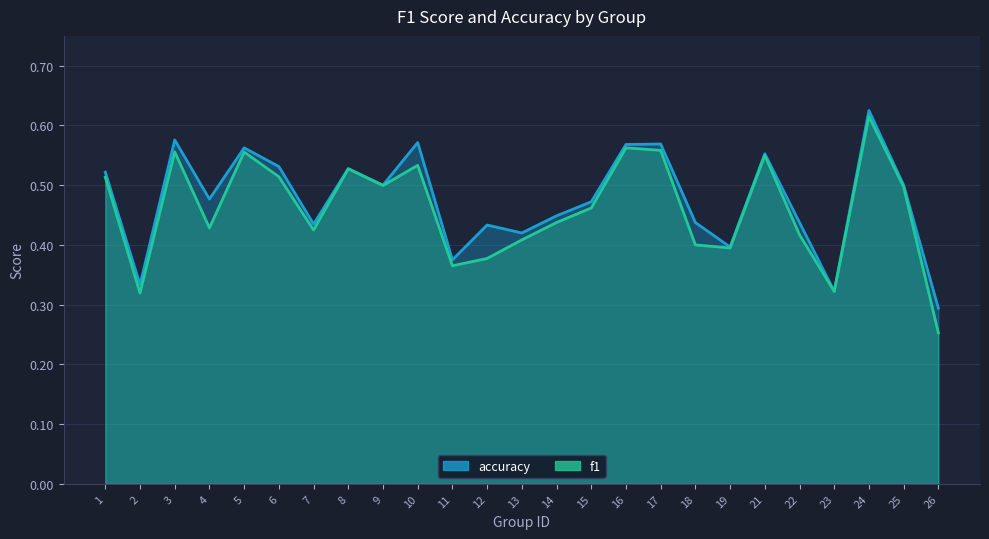

Rank the series at 11 from highest to lowest value.

accuracy, f1